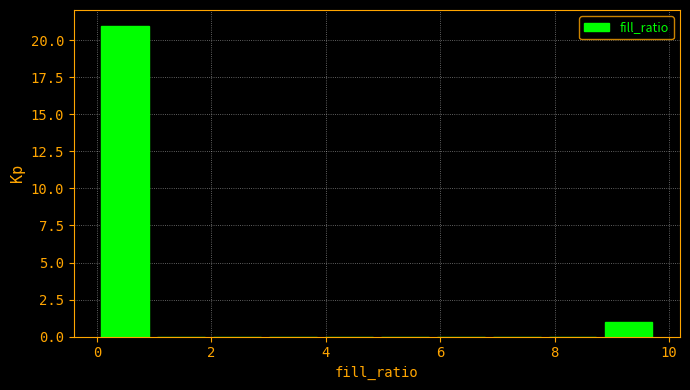

Reading left to right, list every bar in this chart as the range it spans on the x-axis followed by its height. Neither the bar edges nor the heights are printed on the chart, so give them approximately, as read against the axes.

0.0 to 1.0: 21
1.0 to 2.0: 0
2.0 to 3.0: 0
3.0 to 4.0: 0
4.0 to 4.8: 0
4.8 to 5.8: 0
5.8 to 6.8: 0
6.8 to 7.8: 0
7.8 to 8.8: 0
8.8 to 9.8: 1